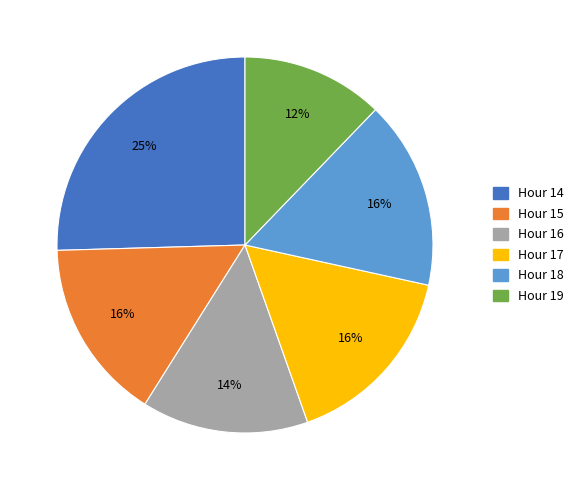

How many segments does this pie chart have?

6